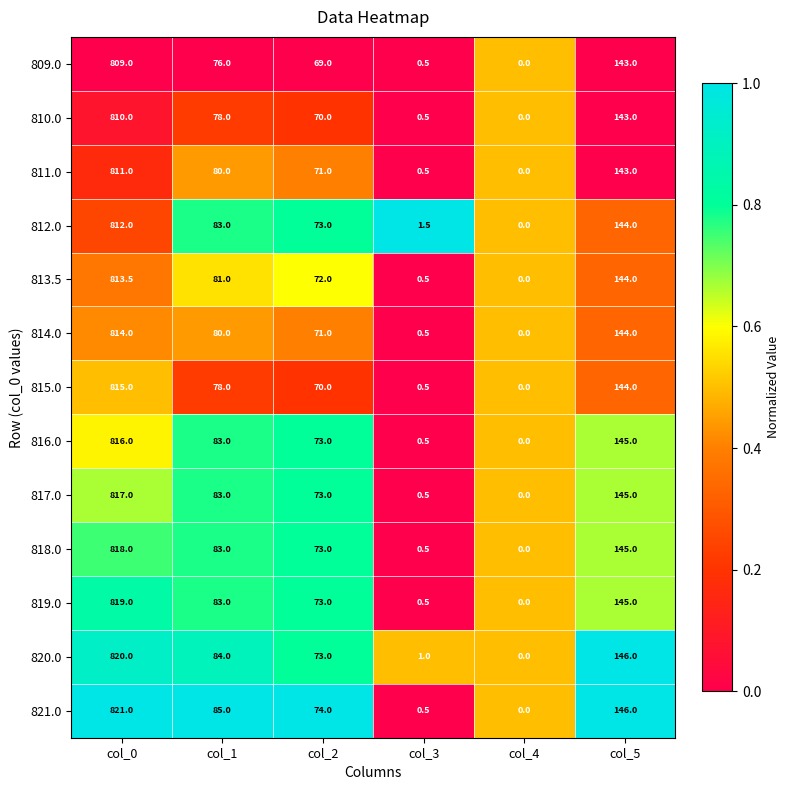

What is the difference between the 818.0 values at col_1 and col_5?

62.0